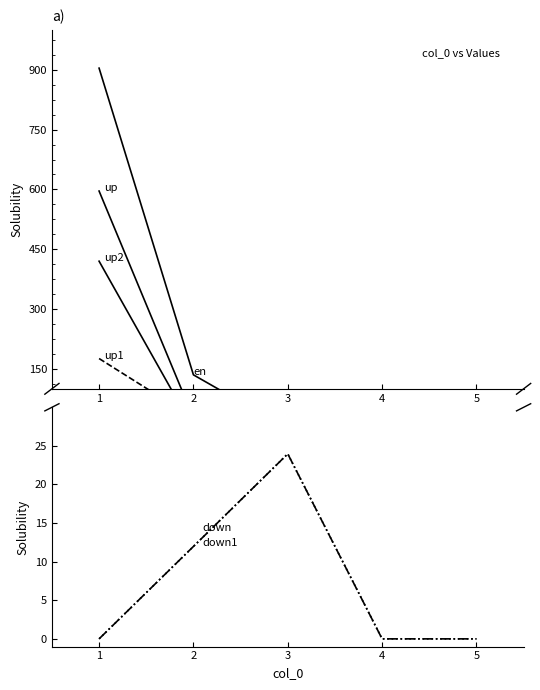

Is this an area chart (filled region under the line)?

No